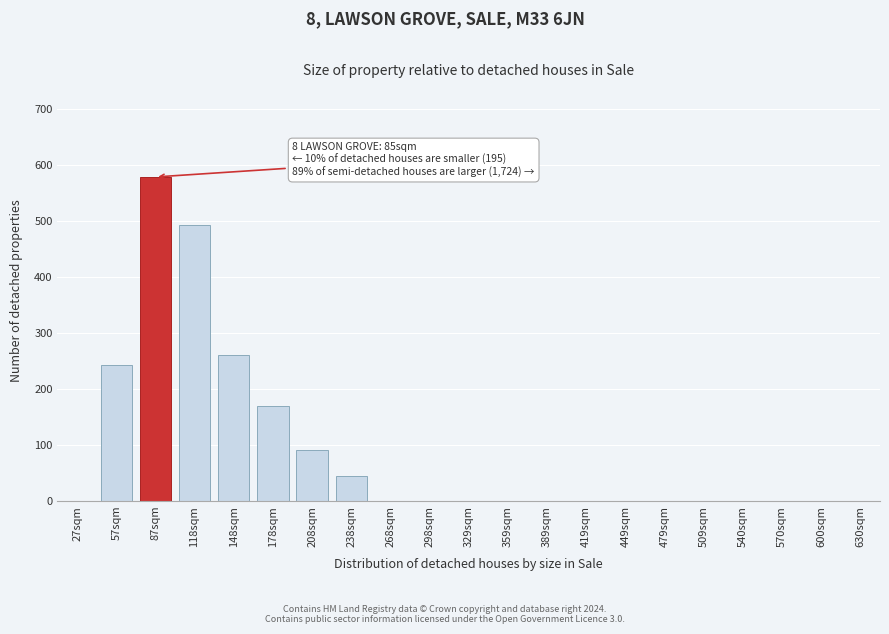

Reading right to left, extract all data points from this chart.

630sqm=0	600sqm=0	570sqm=0	540sqm=0	509sqm=0	479sqm=0	449sqm=0	419sqm=0	389sqm=0	359sqm=0	329sqm=0	298sqm=0	268sqm=0	238sqm=45	208sqm=91	178sqm=170	148sqm=261	118sqm=493	87sqm=578	57sqm=243	27sqm=0